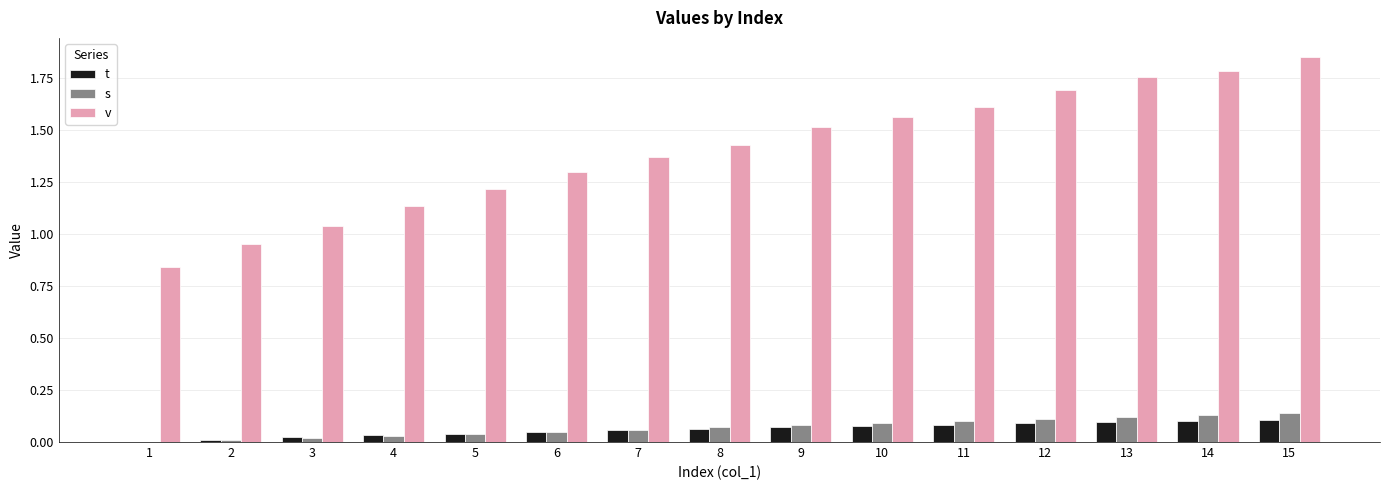

The value of v at 7 is 2.1. True or false?

False